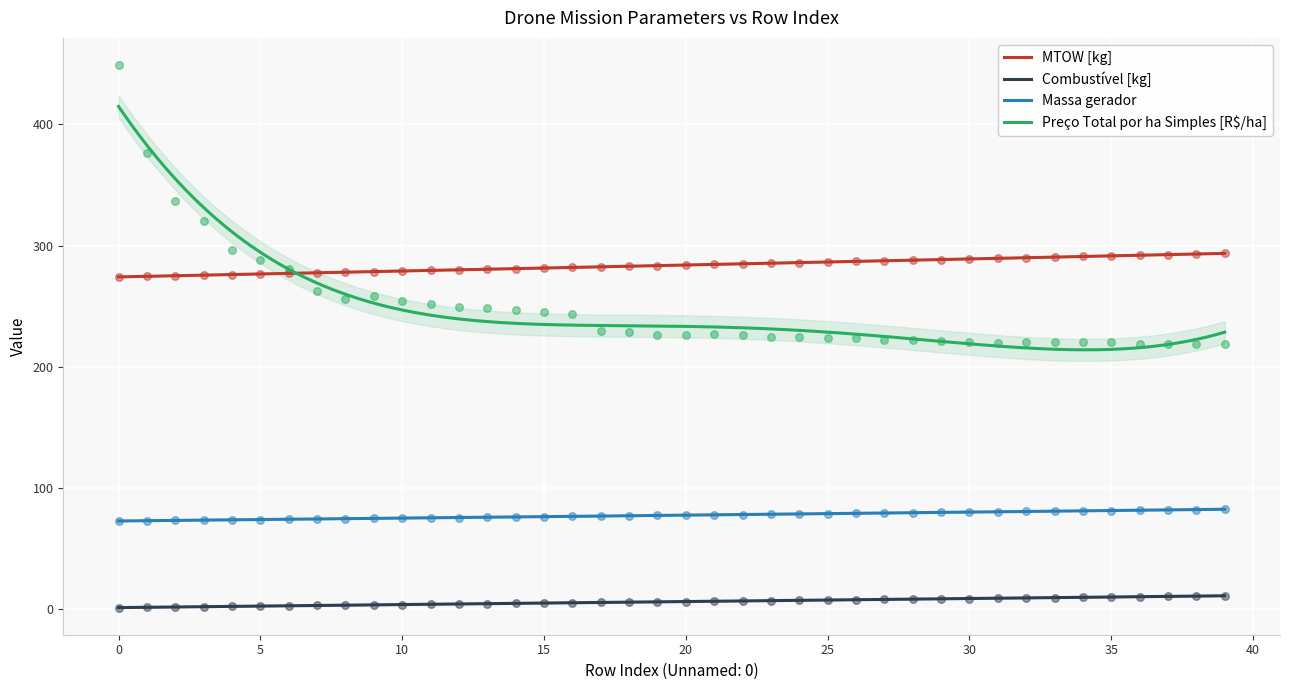

Which series reaches the minimum Y coordinate?

Combustível [kg]